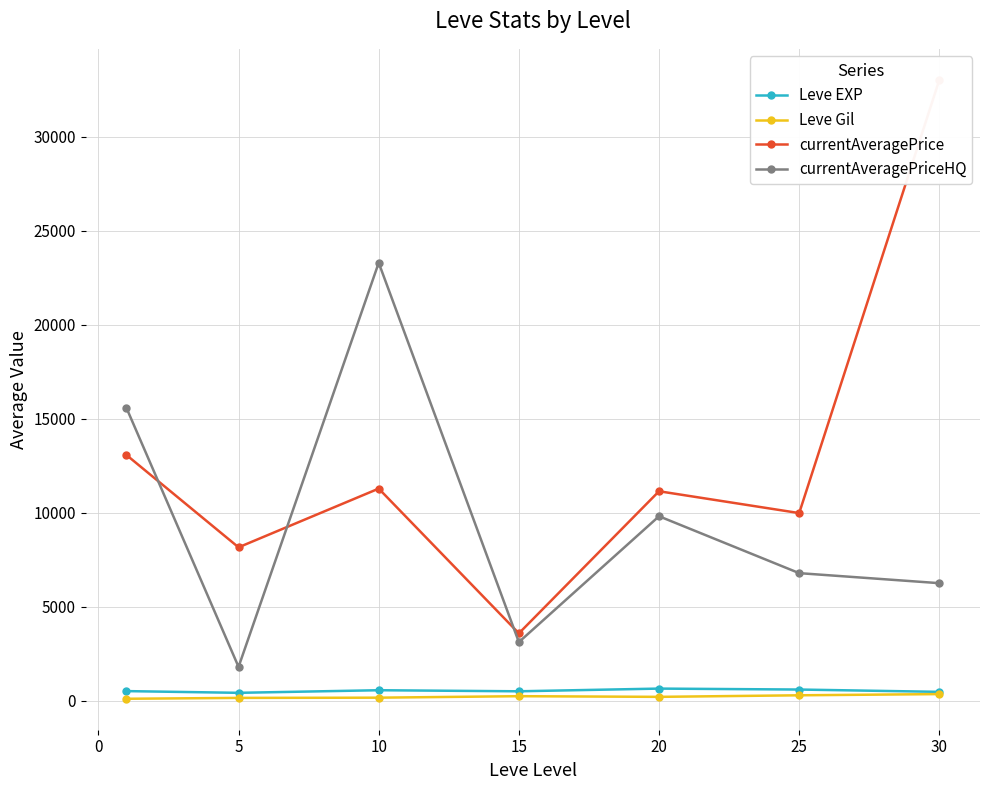

True or false: Leve Gil and currentAveragePriceHQ cross at least once.

False